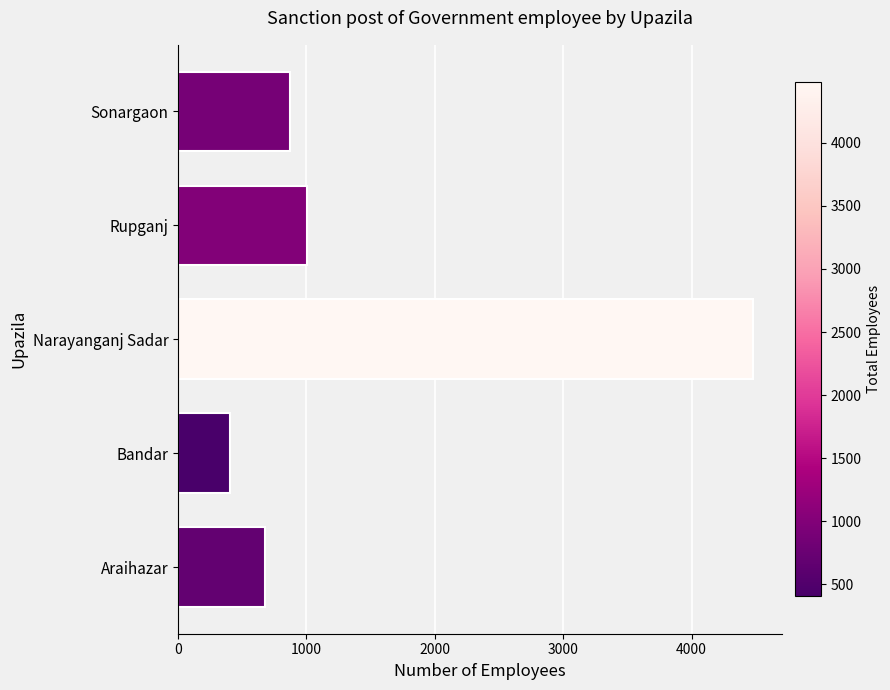

What is the average value?

1487